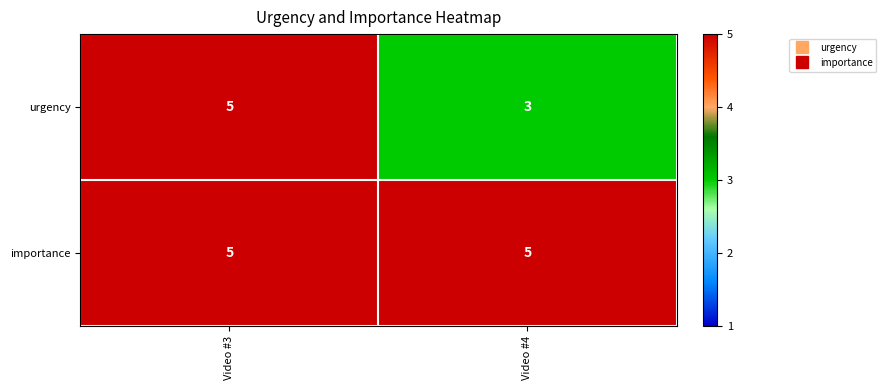

What is the total value across all series at Video #3?

10